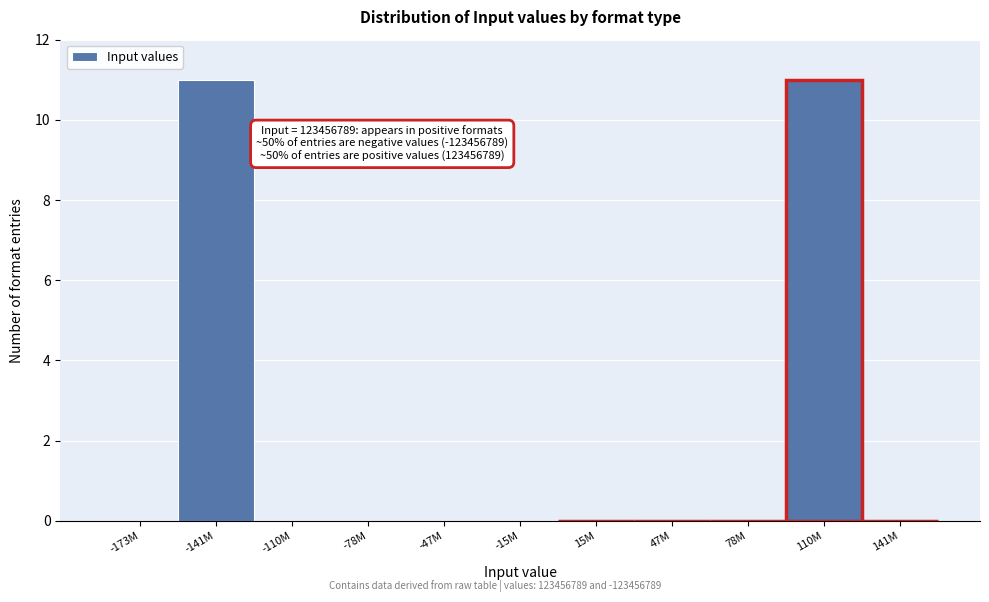

Reading left to right, list all the values displayed in this chart.

-173M=0	-141M=11	-110M=0	-78M=0	-47M=0	-15M=0	15M=0	47M=0	78M=0	110M=11	141M=0